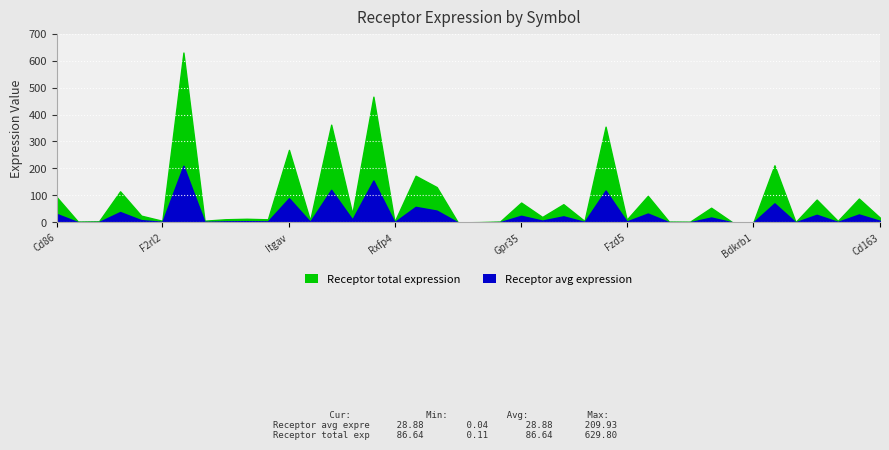

True or false: Receptor avg expression and Receptor total expression cross at least once.

False